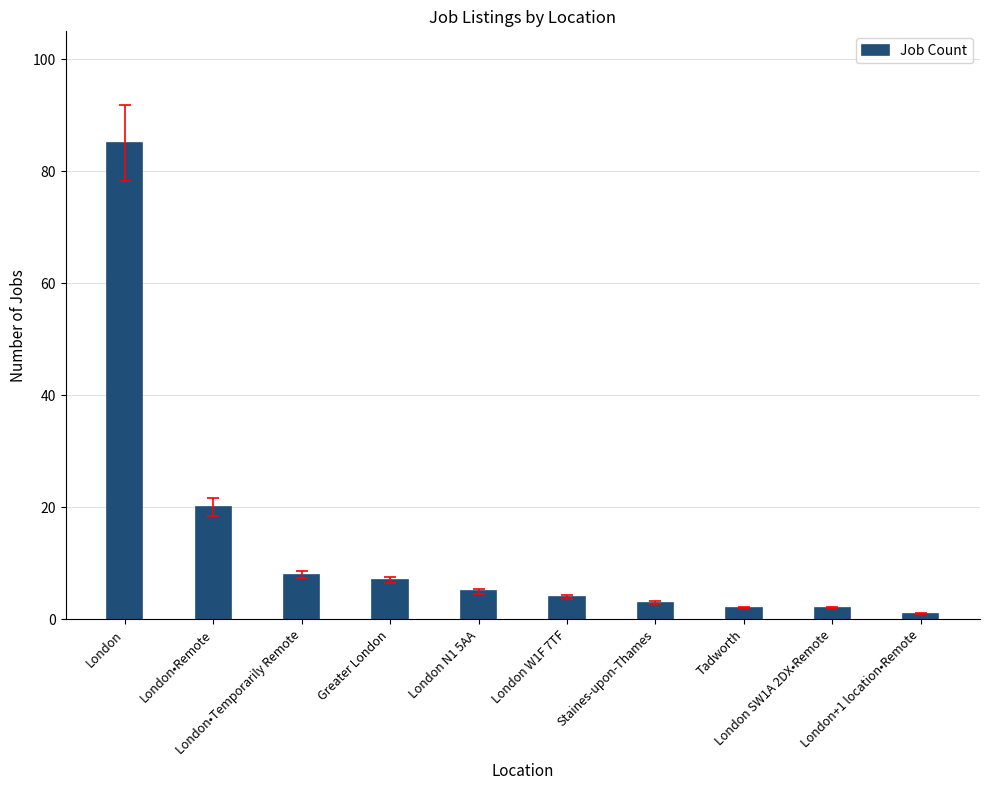

What is the average value?

14